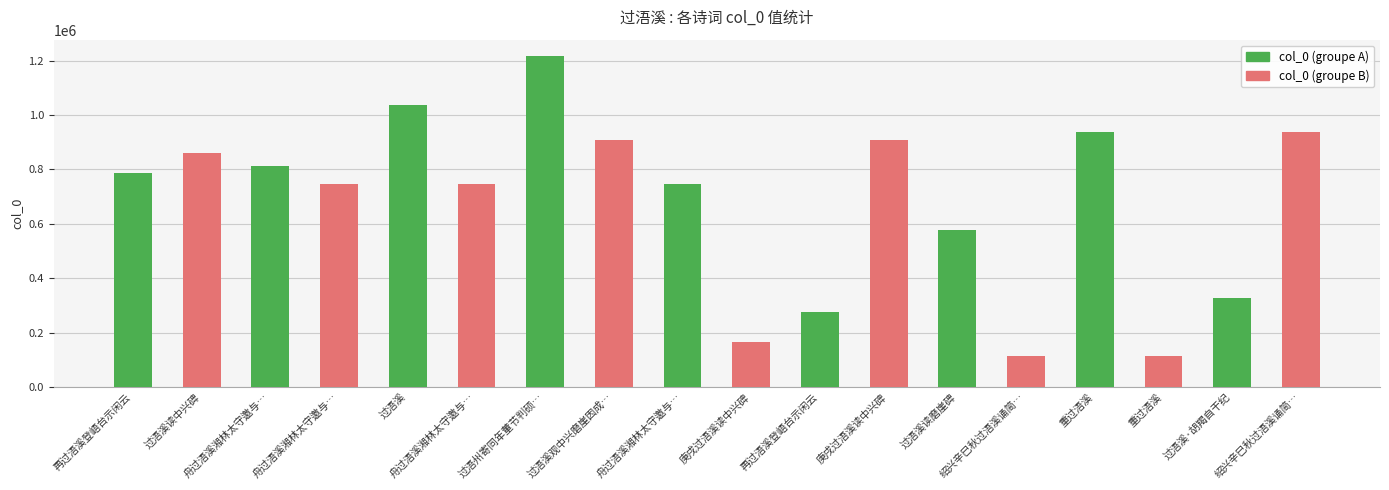

What is the difference between the second highest and second lowest values in the col_0 (groupe A) series?

709608